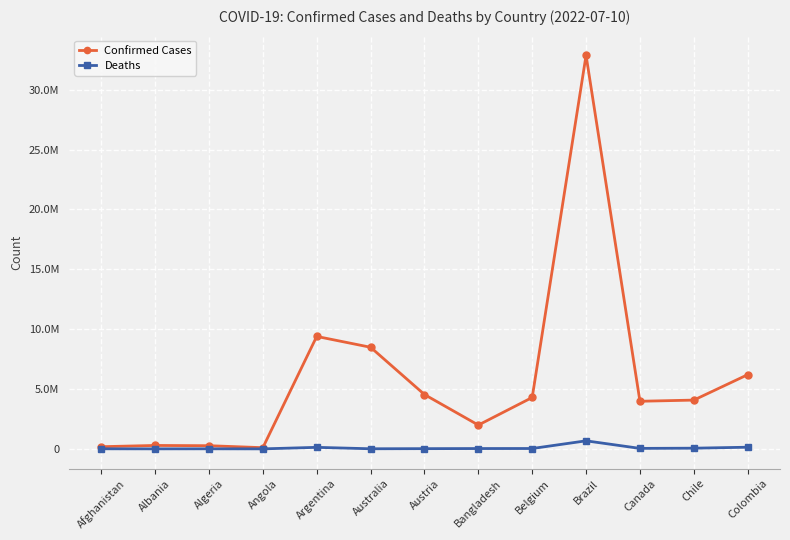

Which category has the highest value in the Deaths series?

Brazil